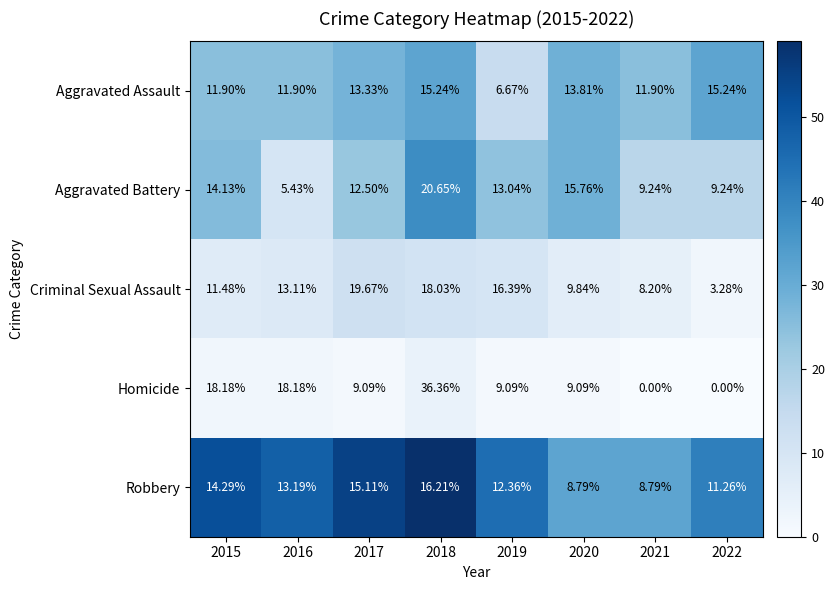

Rank the series by their maximum value, from lowest to highest.

Aggravated Assault, Robbery, Criminal Sexual Assault, Aggravated Battery, Homicide